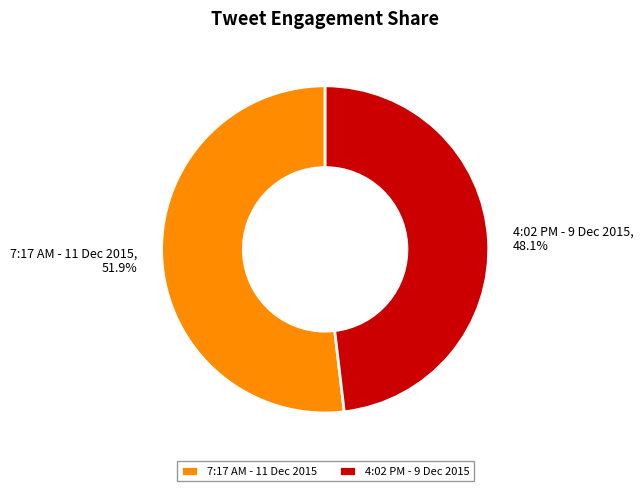

How many segments does this pie chart have?

2